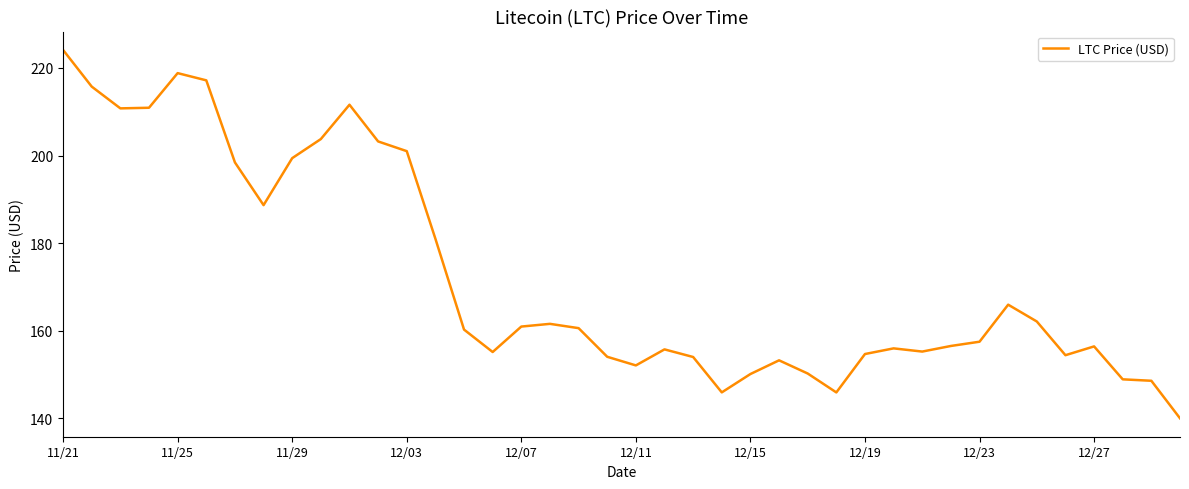

What is the greatest value displayed?

224.1